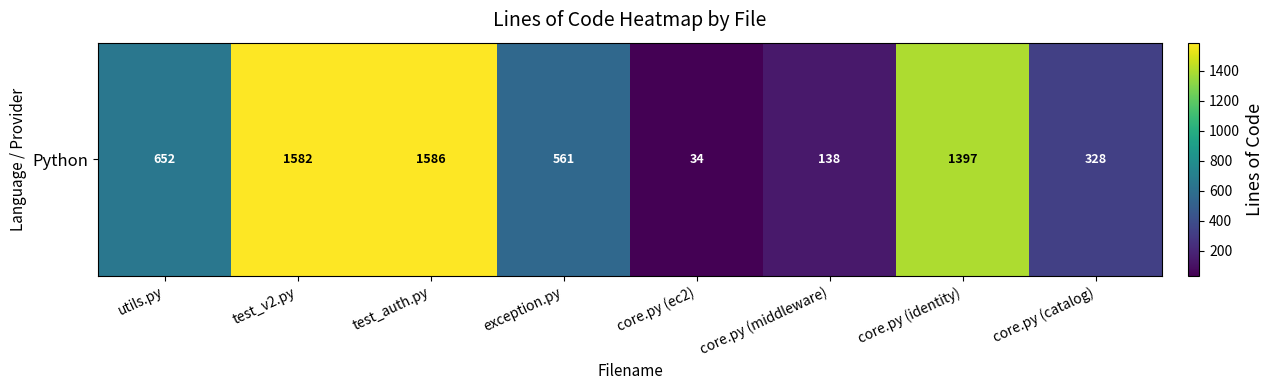

Reading left to right, list all the values displayed in this chart.

652	1582	1586	561	34	138	1397	328